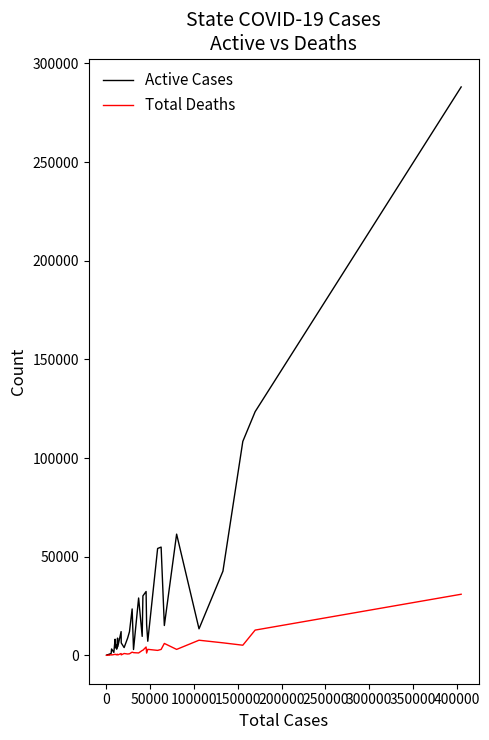

List the series in order of their peak value, lowest first.

Total Deaths, Active Cases